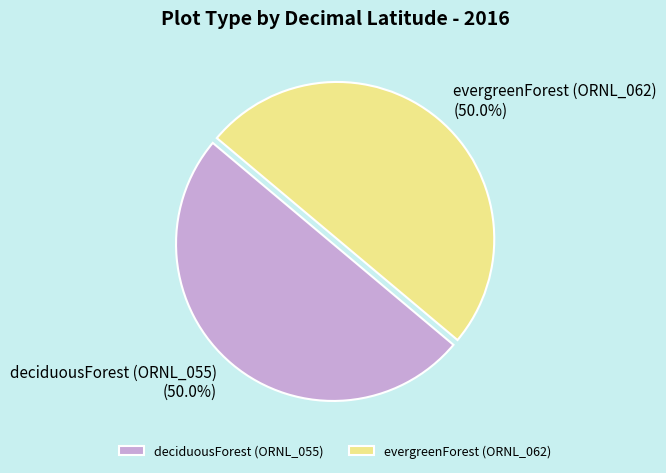

Do deciduousForest (ORNL_055) and evergreenForest (ORNL_062) together represent more than half of the pie?

Yes